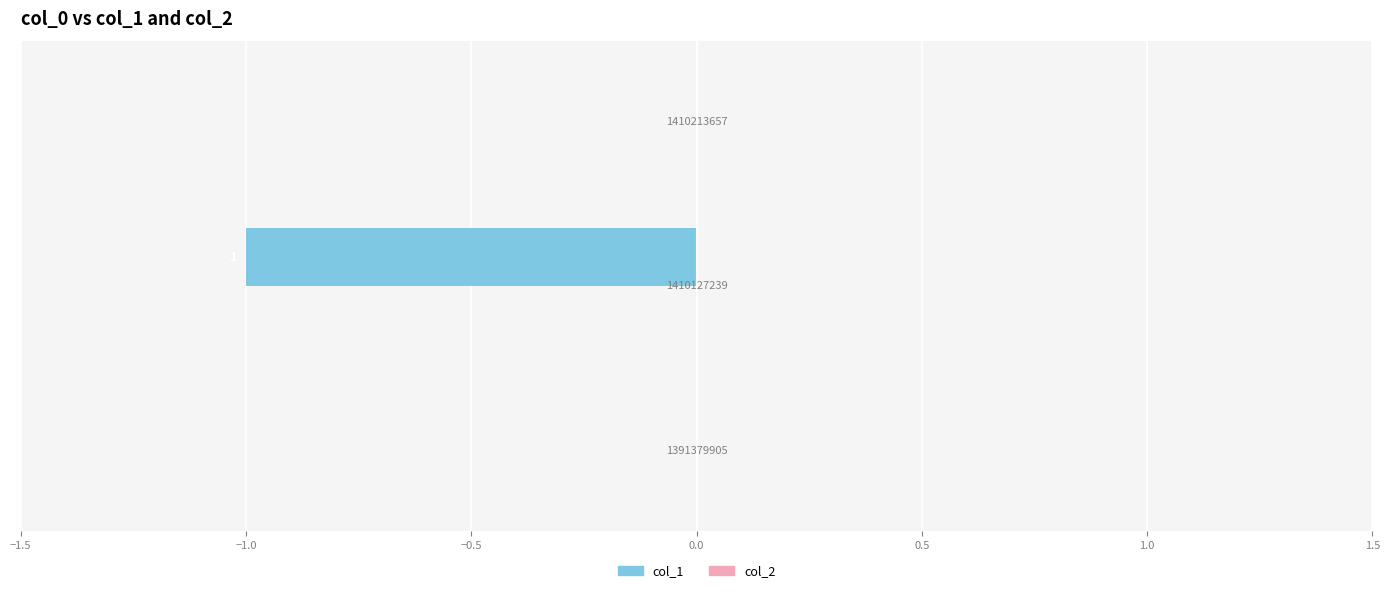

Are the bars horizontal?

Yes